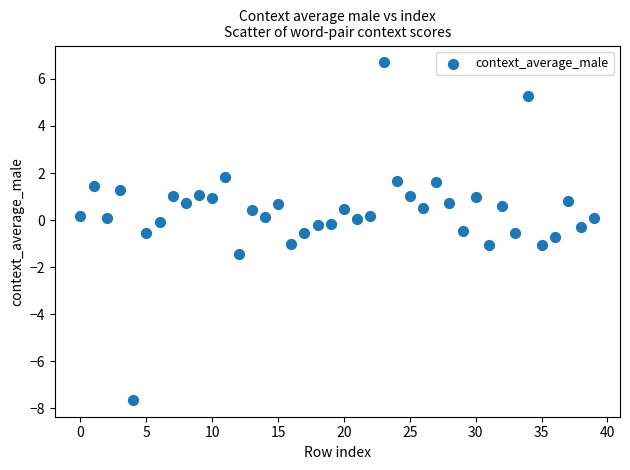

What is the range of Y values (max minus min)?

14.3